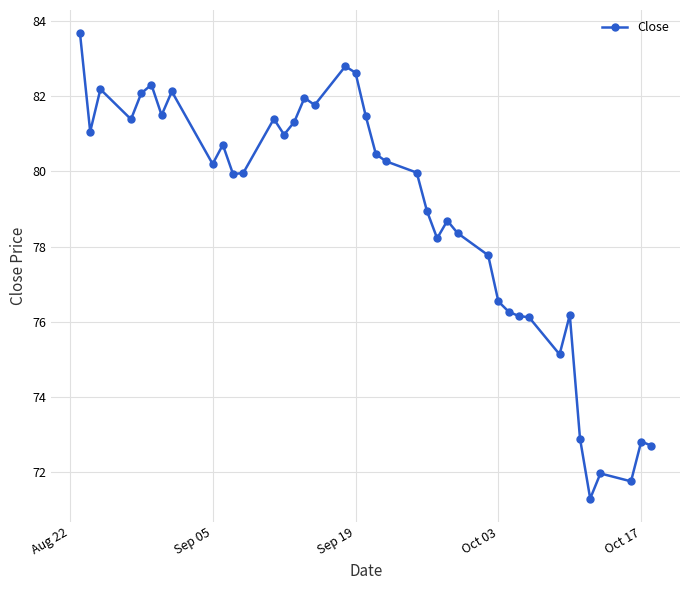

What is the average value?

78.8